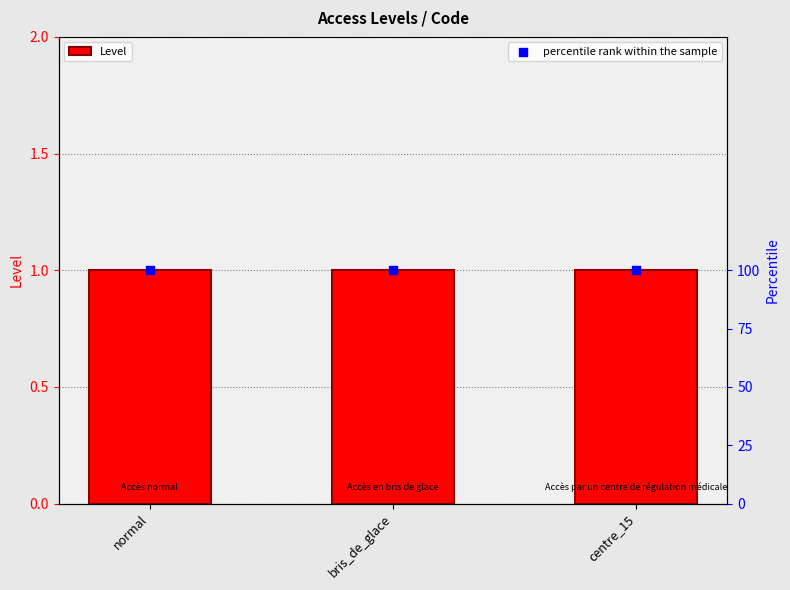

At which category is the sum across all series the highest?

normal